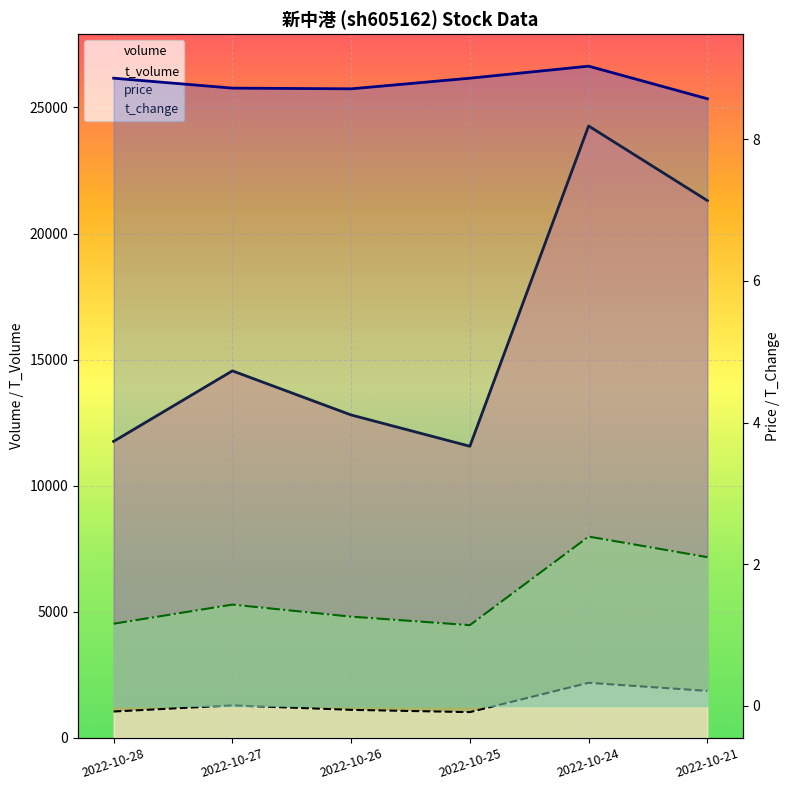

Rank the series at 2022-10-21 from highest to lowest value.

volume, t_volume, price, t_change